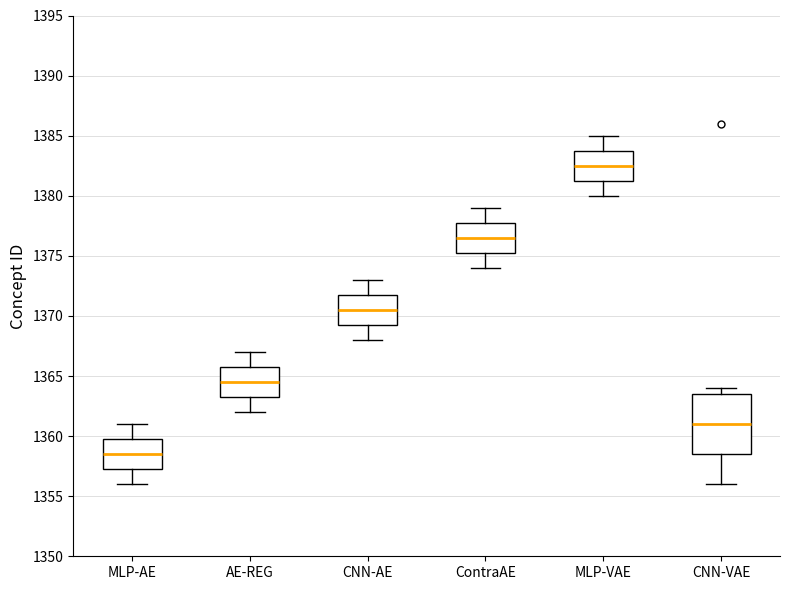

Reading left to right, read every box against the y-axis: the position of its median line, the range the box covers, and the ends of its whiskers. The values are not printed on the chart, so give them approximately, as read against the axis.

MLP-AE: median 1358.5, box 1357.5 to 1360.0, whiskers 1356.0 to 1361.0
AE-REG: median 1364.5, box 1363.5 to 1366.0, whiskers 1362.0 to 1367.0
CNN-AE: median 1370.5, box 1369.5 to 1372.0, whiskers 1368.0 to 1373.0
ContraAE: median 1376.5, box 1375.5 to 1378.0, whiskers 1374.0 to 1379.0
MLP-VAE: median 1382.5, box 1381.5 to 1384.0, whiskers 1380.0 to 1385.0
CNN-VAE: median 1361.0, box 1358.5 to 1363.5, whiskers 1356.0 to 1364.0